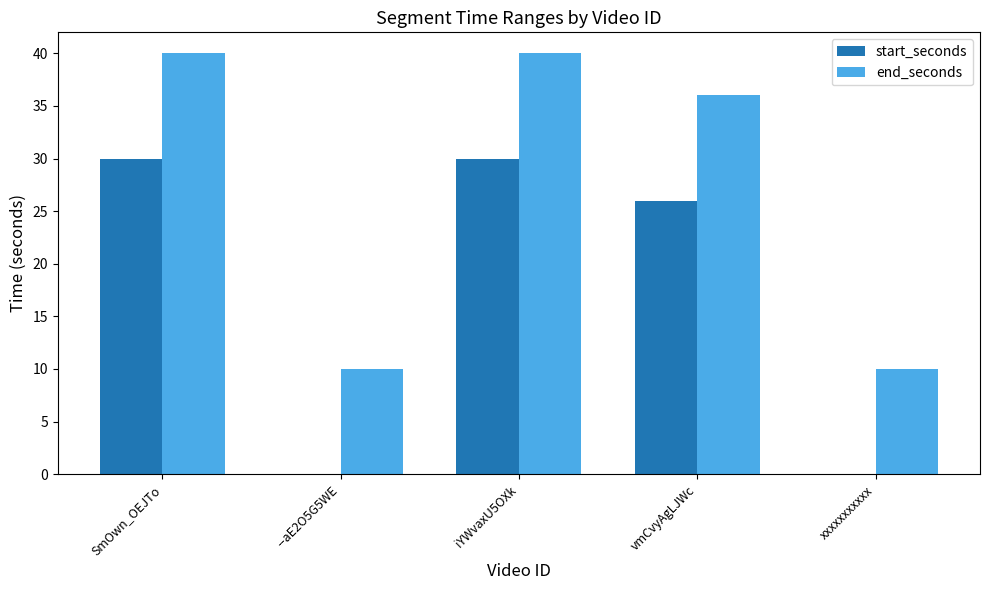

What is the sum of all end_seconds values?

136